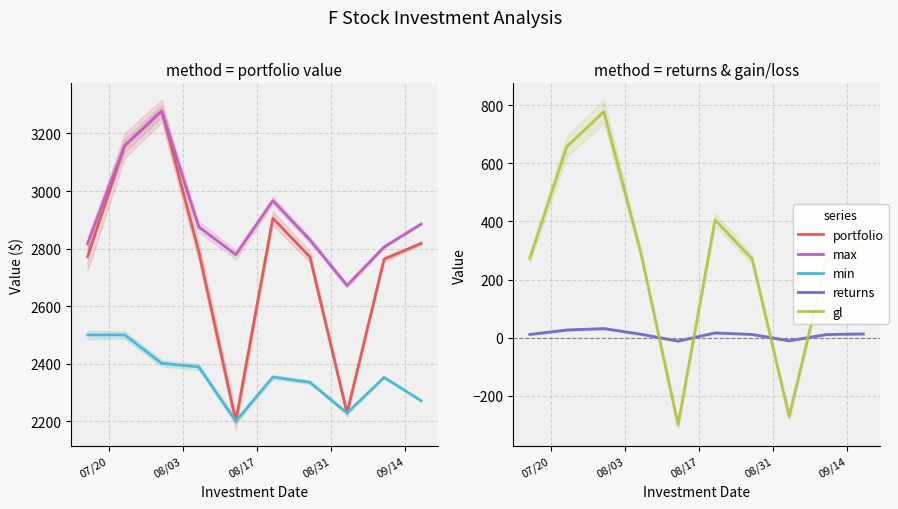

What position from the left is 09/14?

5